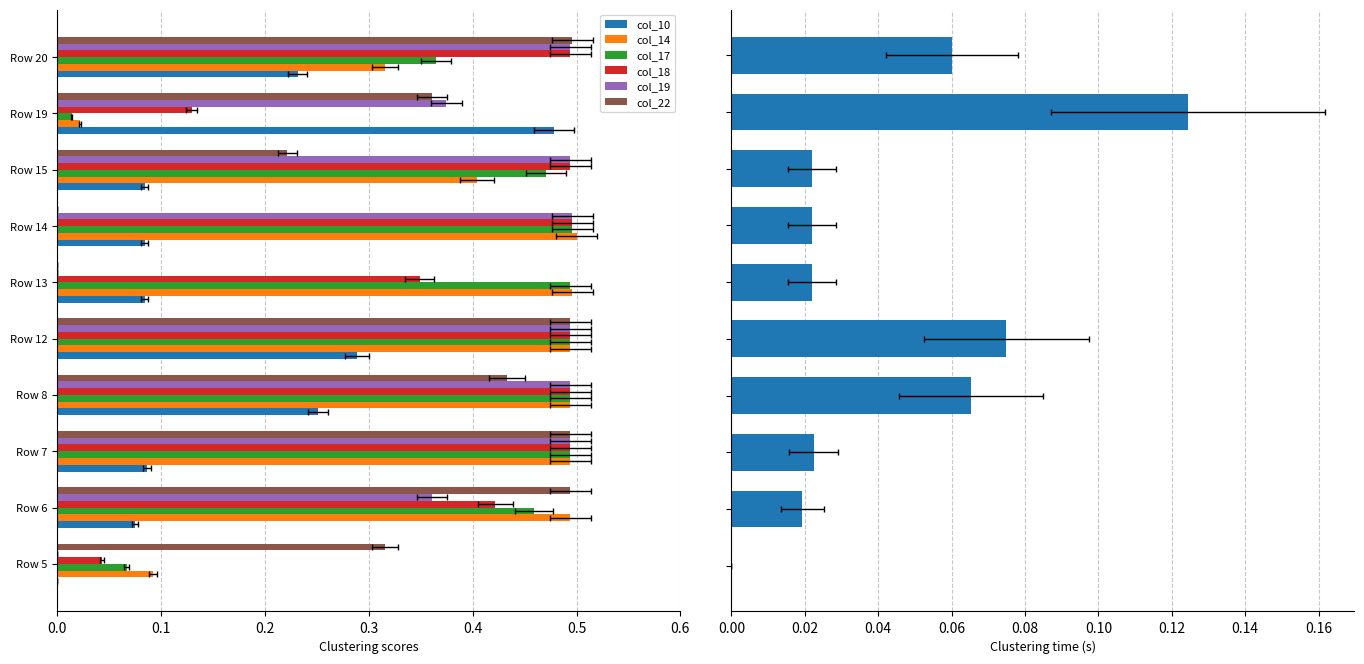

What are all the series names shown in the legend?

col_10, col_14, col_17, col_18, col_19, col_22